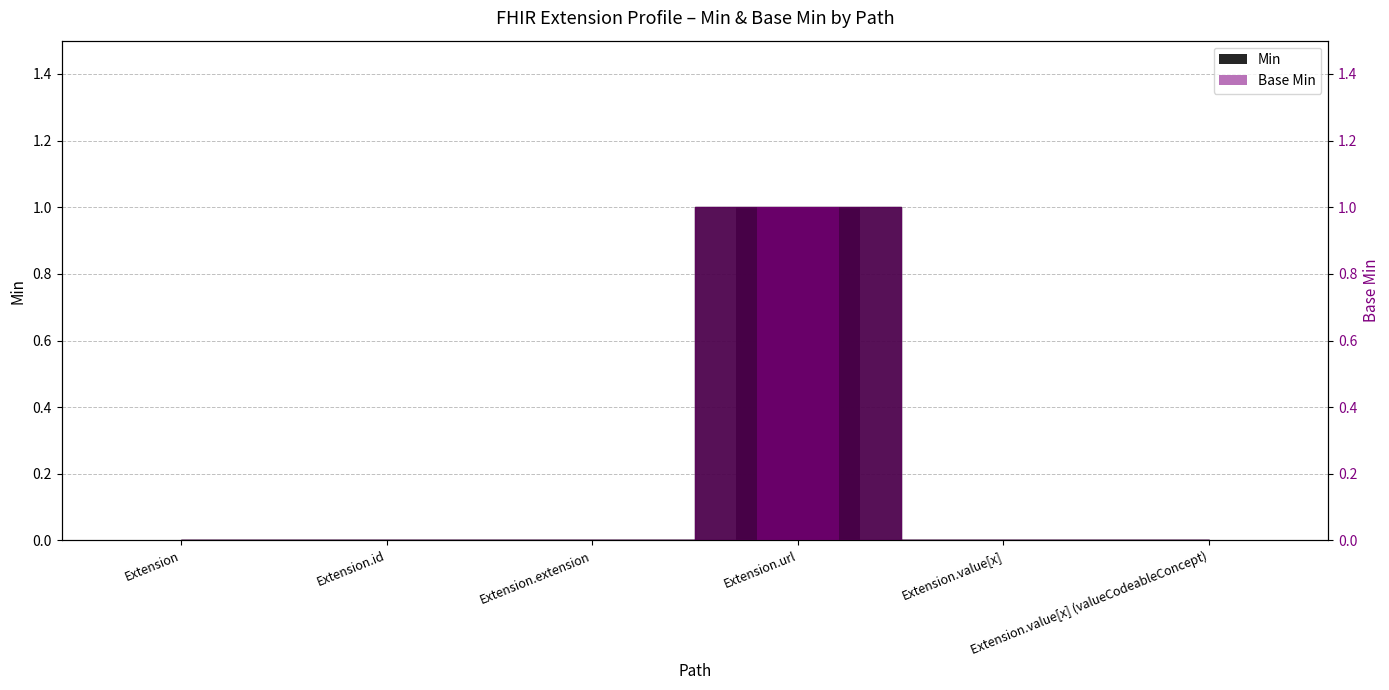

How many Base Min values are between 0 and 1?

6